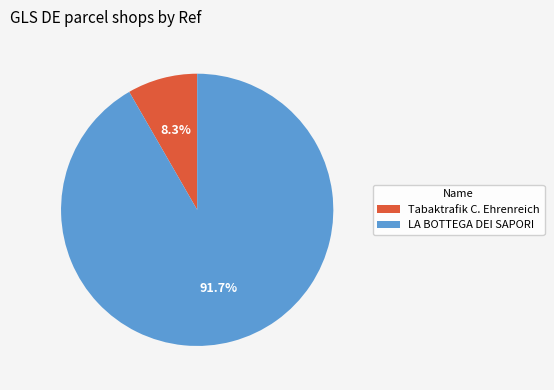

Does LA BOTTEGA DEI SAPORI account for over 50% of the chart?

Yes